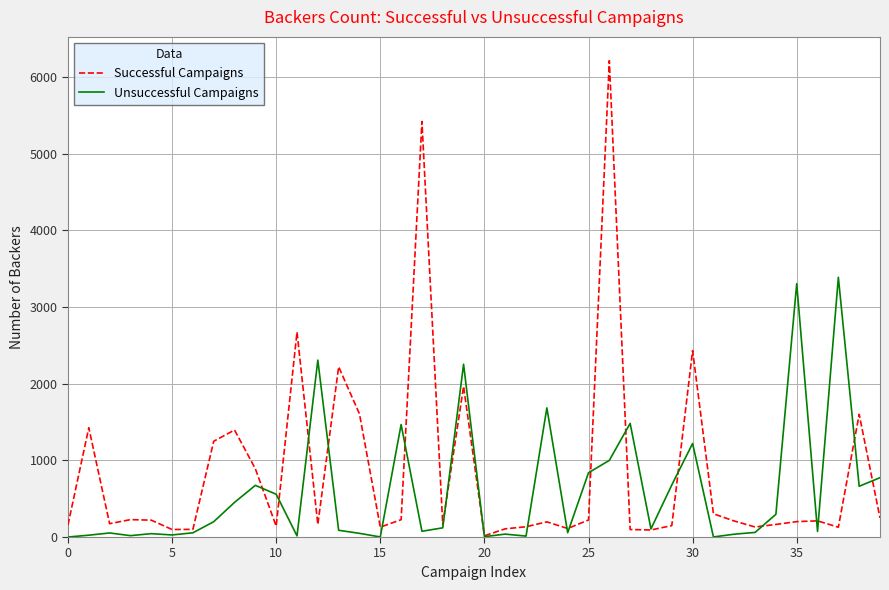

Rank the series by their average value, from highest to lowest.

Successful Campaigns, Unsuccessful Campaigns